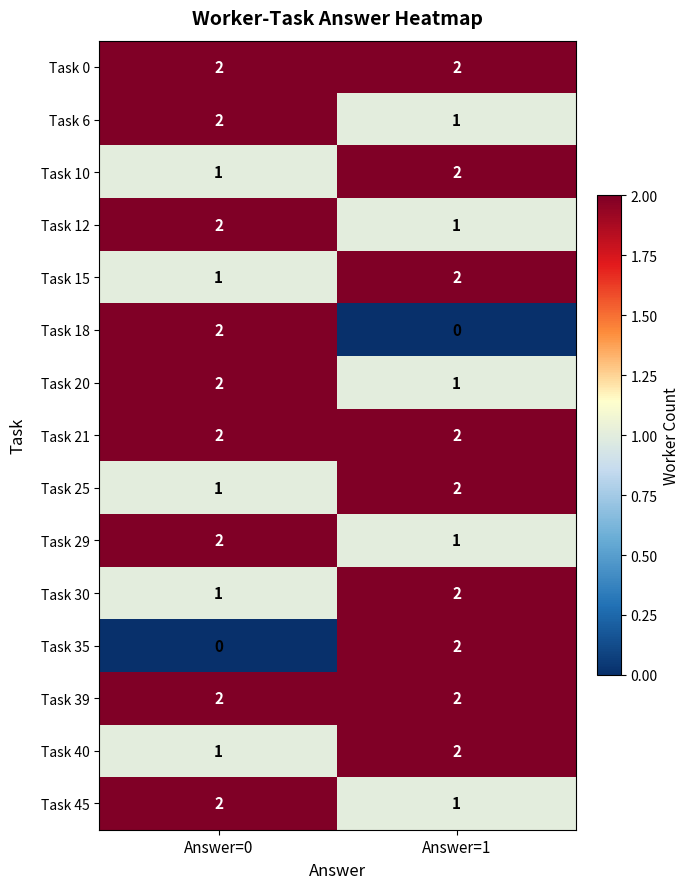

At which label does Task 6 reach its minimum?

Answer=1